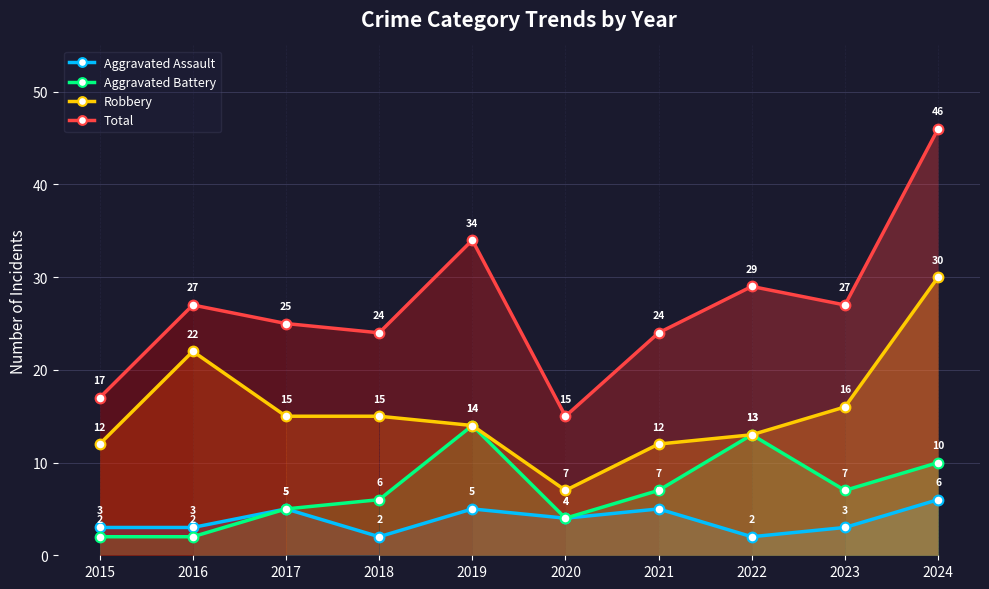

Reading right to left, list all the values displayed in this chart.

Aggravated Assault: 2024=6	2023=3	2022=2	2021=5	2020=4	2019=5	2018=2	2017=5	2016=3	2015=3
Aggravated Battery: 2024=10	2023=7	2022=13	2021=7	2020=4	2019=14	2018=6	2017=5	2016=2	2015=2
Robbery: 2024=30	2023=16	2022=13	2021=12	2020=7	2019=14	2018=15	2017=15	2016=22	2015=12
Total: 2024=46	2023=27	2022=29	2021=24	2020=15	2019=34	2018=24	2017=25	2016=27	2015=17